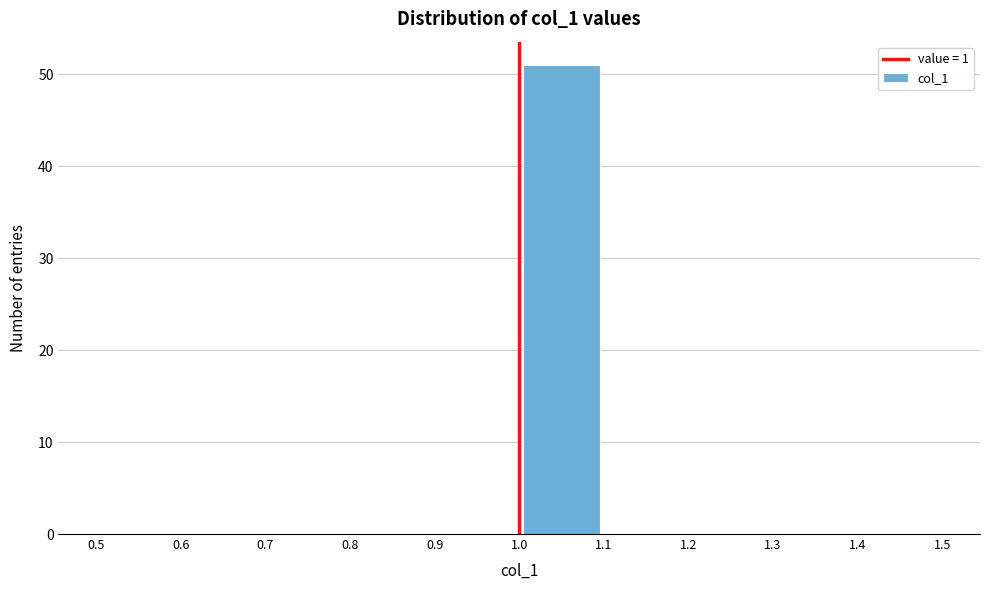

Reading left to right, transcribe this chart: for each bar, give the range it covers on the x-axis and its height. The values are not printed on the chart, so give them approximately, as read against the axis.

0.5 to 0.6: 0
0.6 to 0.7: 0
0.7 to 0.8: 0
0.8 to 0.9: 0
0.9 to 1.0: 0
1.0 to 1.1: 51
1.1 to 1.2: 0
1.2 to 1.3: 0
1.3 to 1.4: 0
1.4 to 1.5: 0